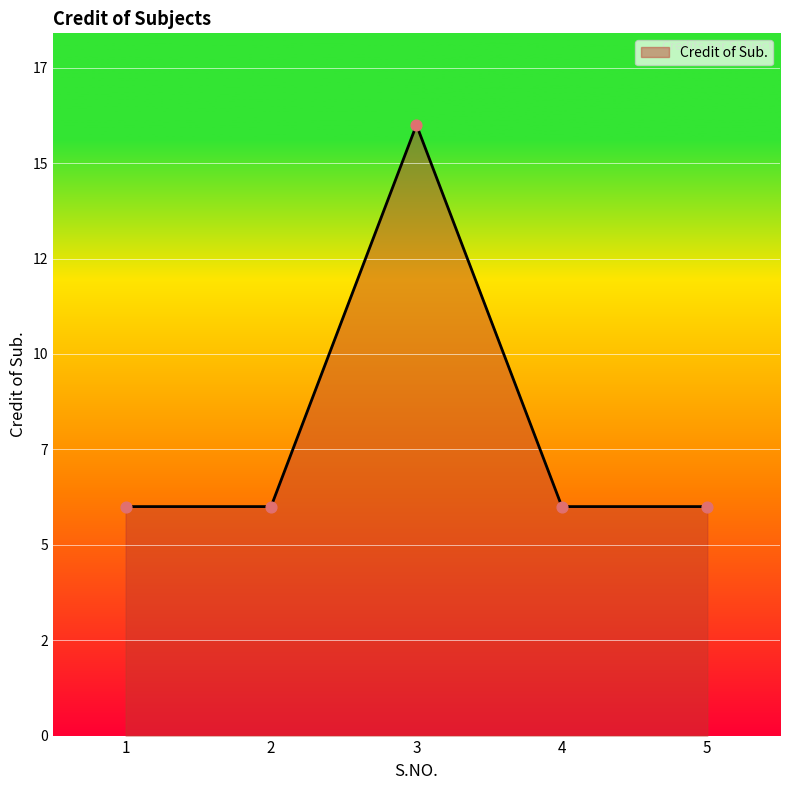

Does the chart have visible grid lines?

Yes